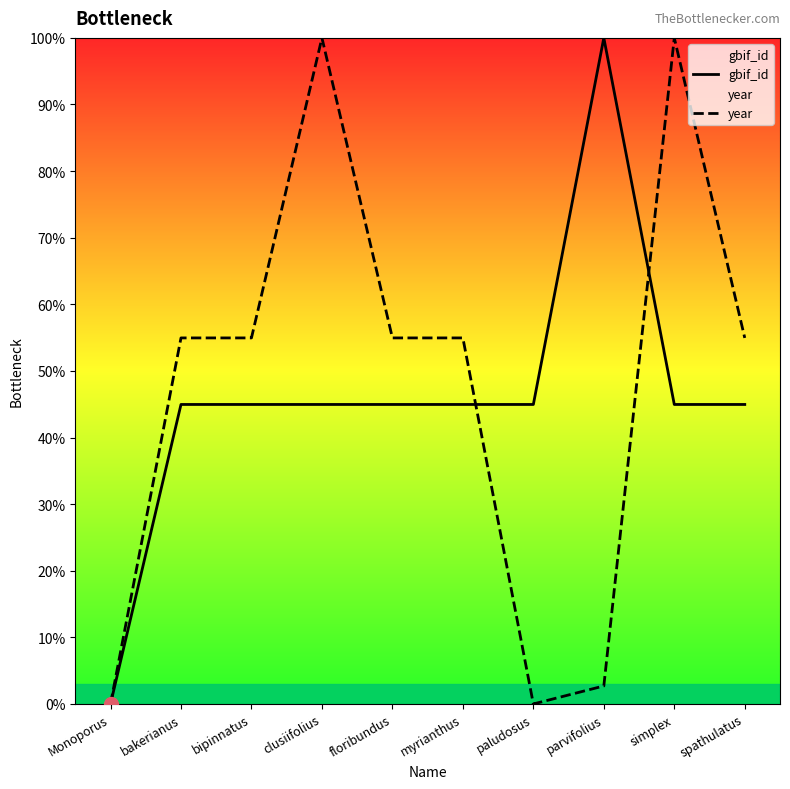

At how many categories does at least one series exceed 9?

9